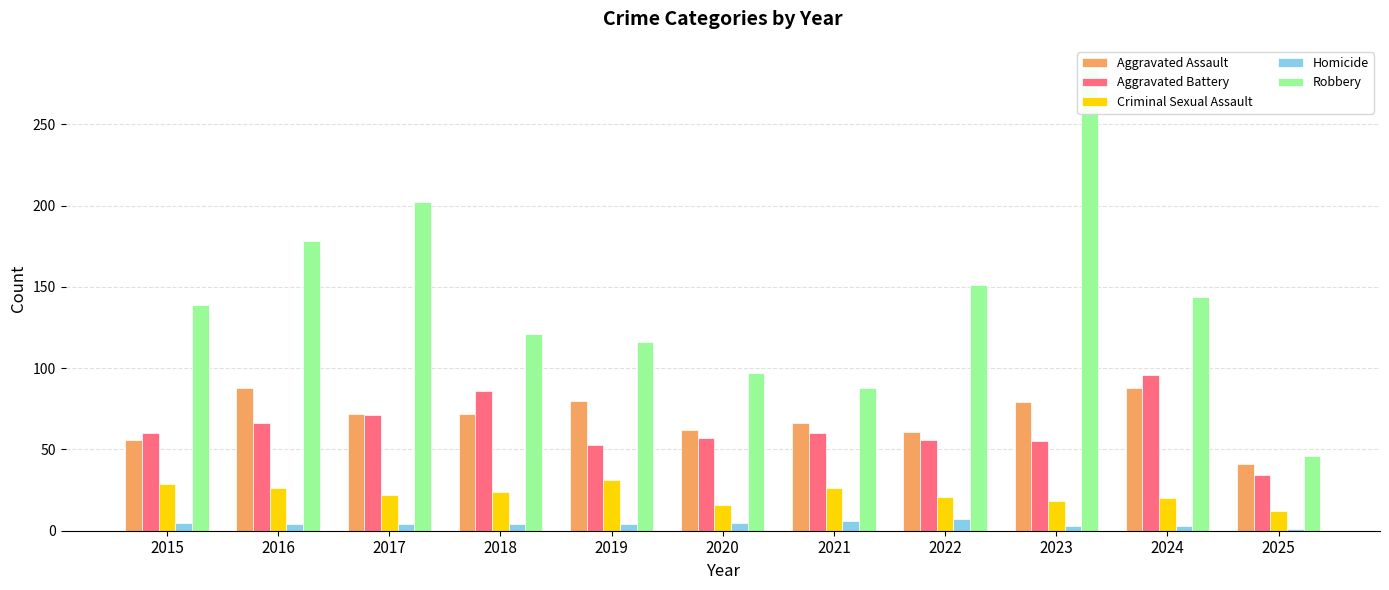

What is the sum of the Criminal Sexual Assault values at 2019 and 2022?

52